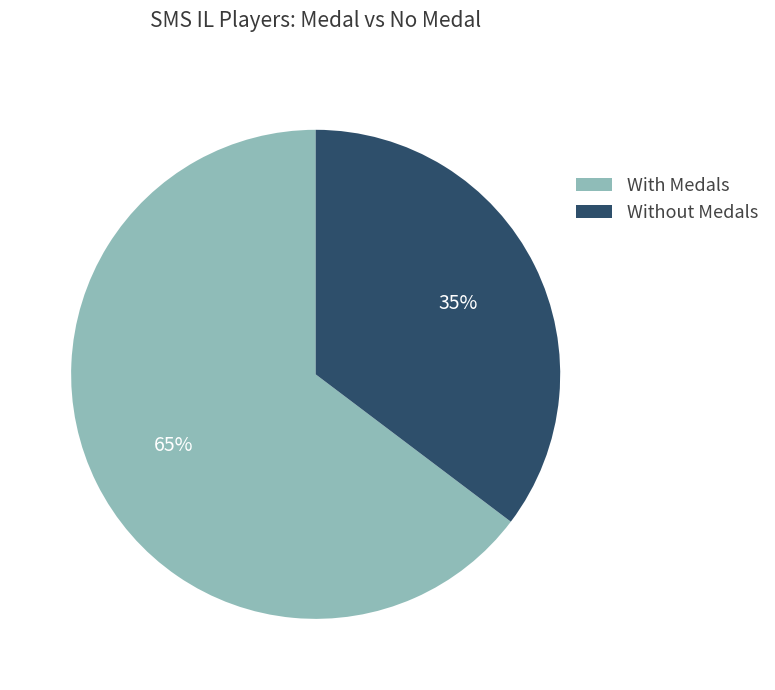

Combined, do With Medals and Without Medals account for over 50%?

Yes